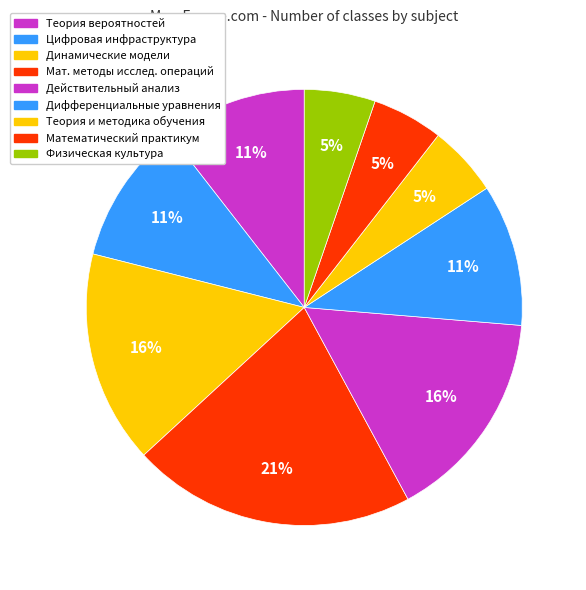

What is the largest slice in the pie chart?

Мат. методы исслед. операций